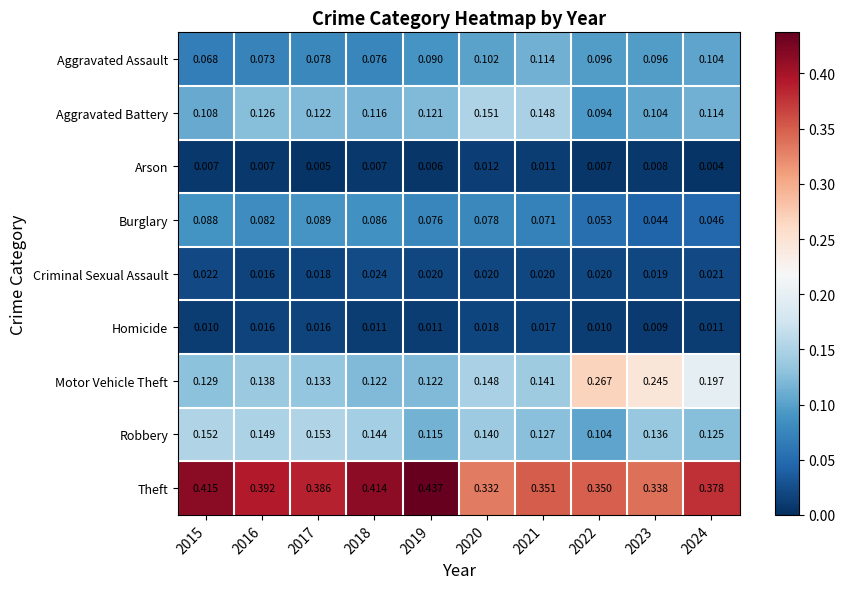

Rank the series by their maximum value, from highest to lowest.

Theft, Motor Vehicle Theft, Robbery, Aggravated Battery, Aggravated Assault, Burglary, Criminal Sexual Assault, Homicide, Arson